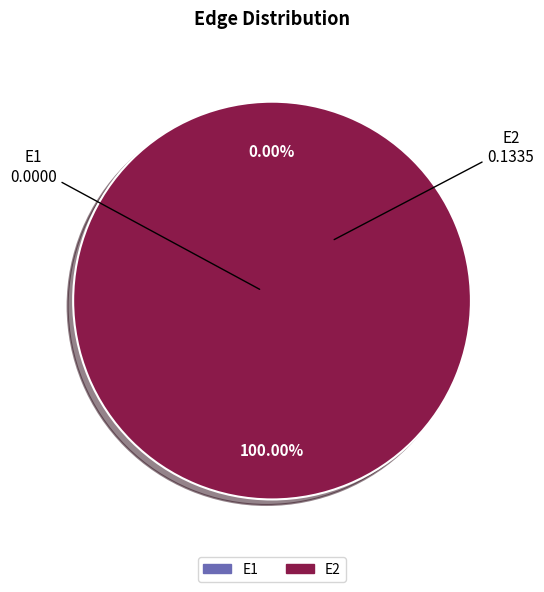

To the nearest percent, what is the average slice percentage?

50%